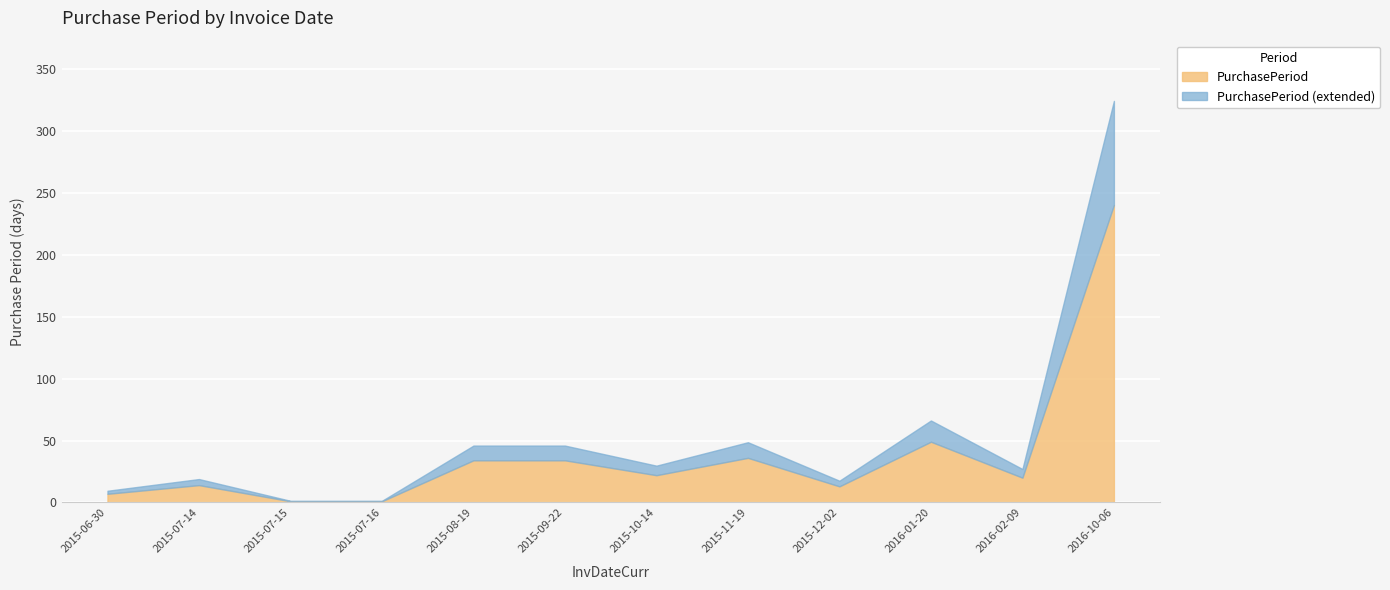

How many distinct data groups are displayed?

1